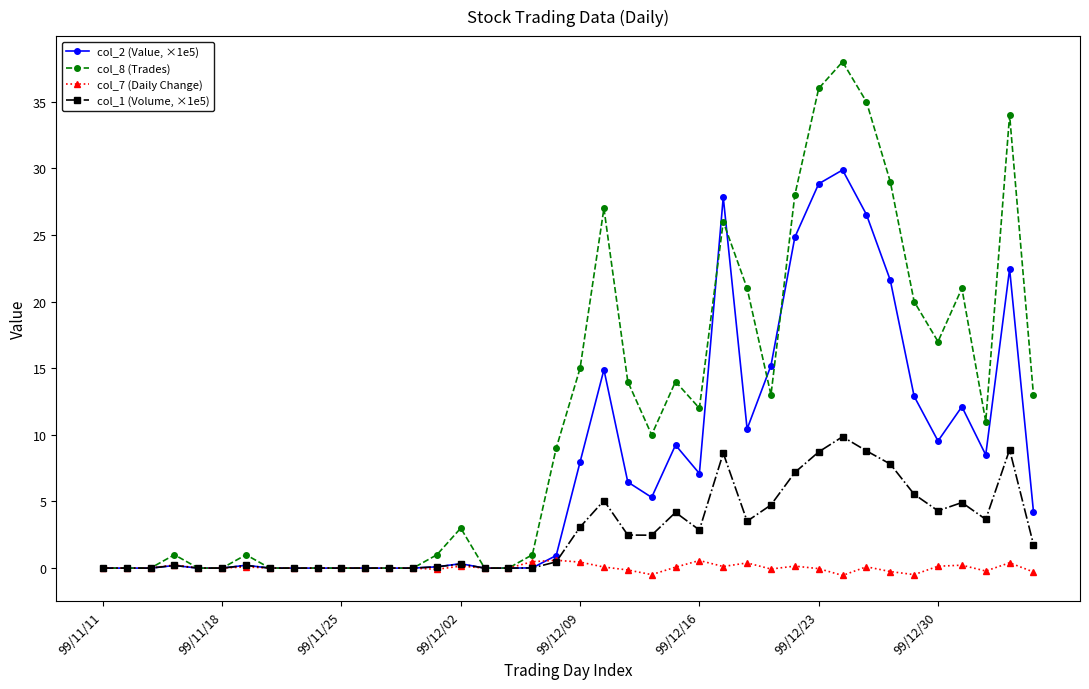

List the series in order of their overall mean, highest first.

col_8 (Trades), col_2 (Value, ×1e5), col_1 (Volume, ×1e5), col_7 (Daily Change)